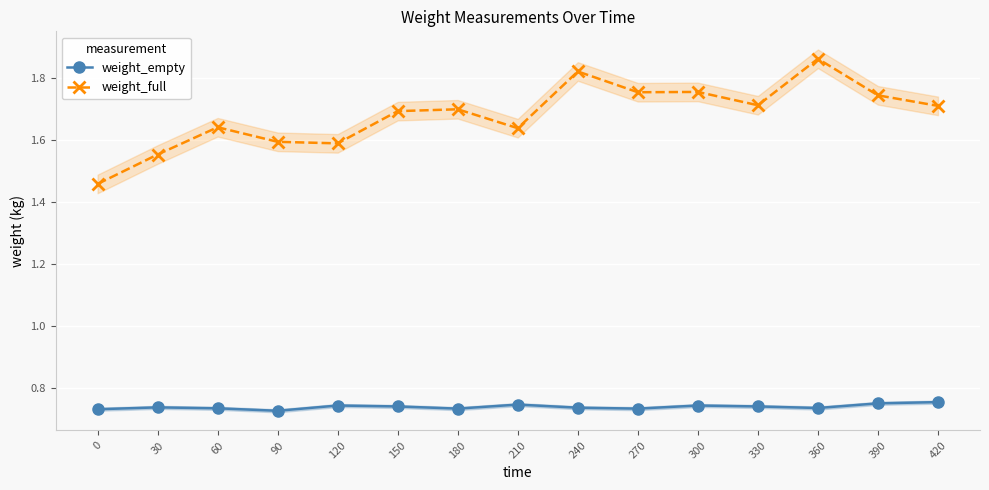

True or false: weight_full has a value of 1.7 at 420.

True